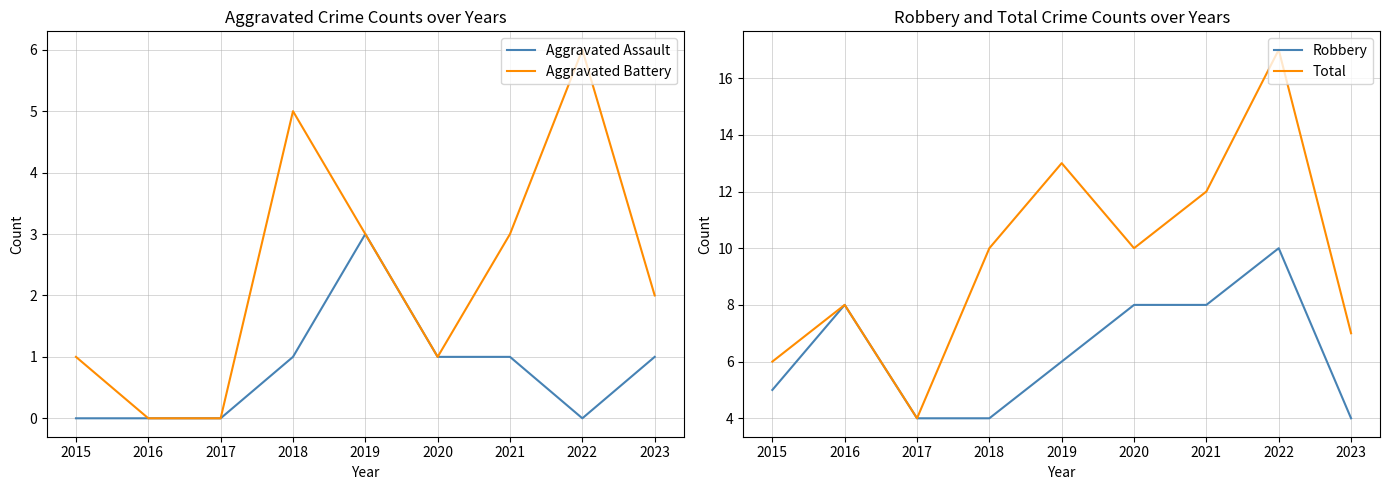

How many data points does each series have?

9